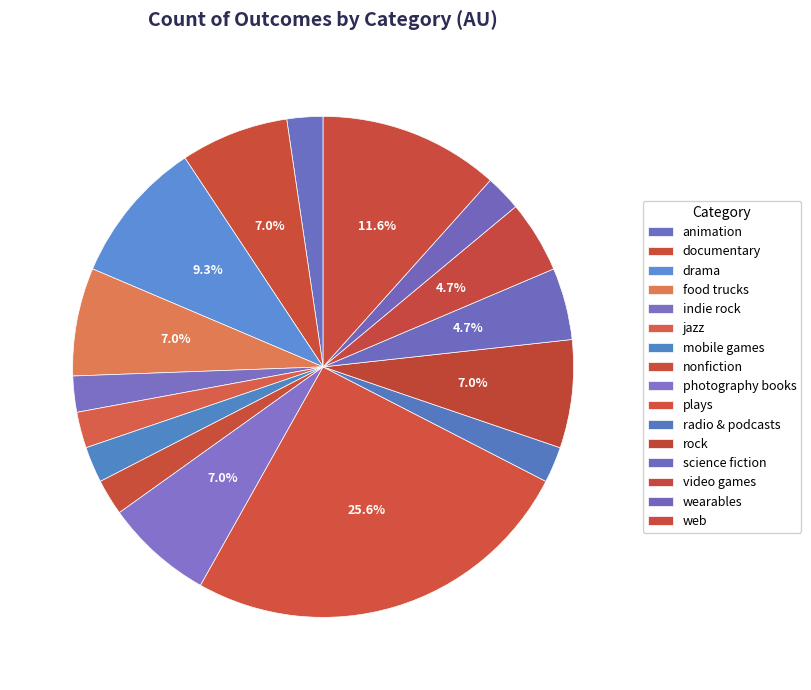

How many slices are in this pie chart?

16